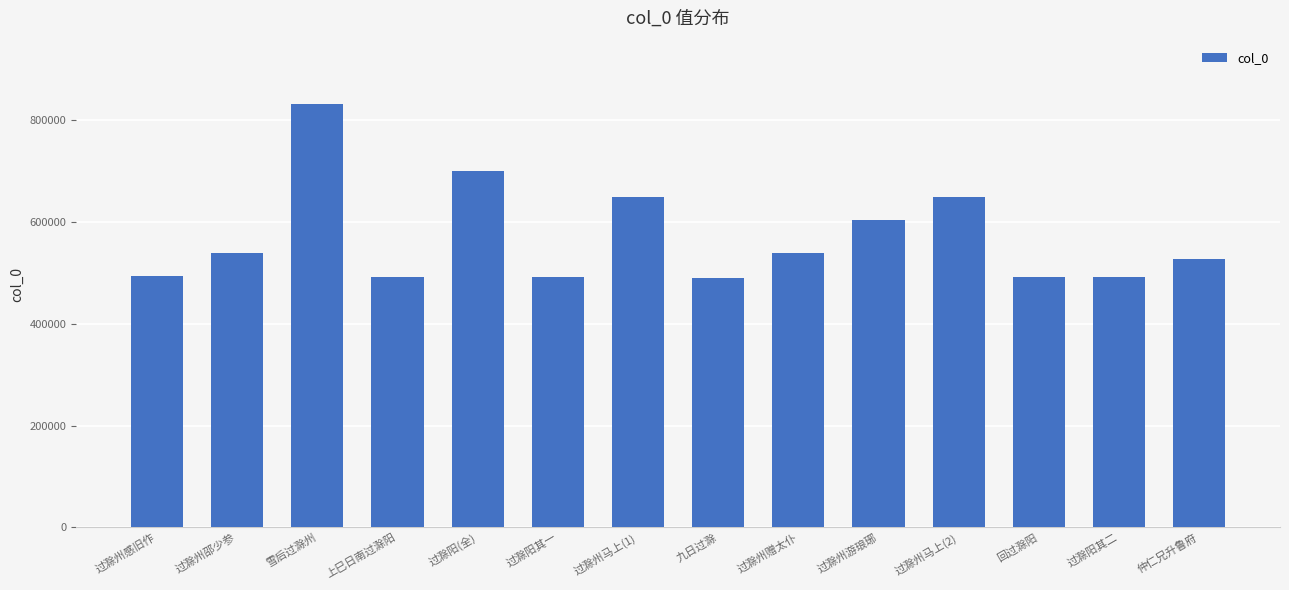

What is the label of the 7th bar from the left?

过滁州马上(1)